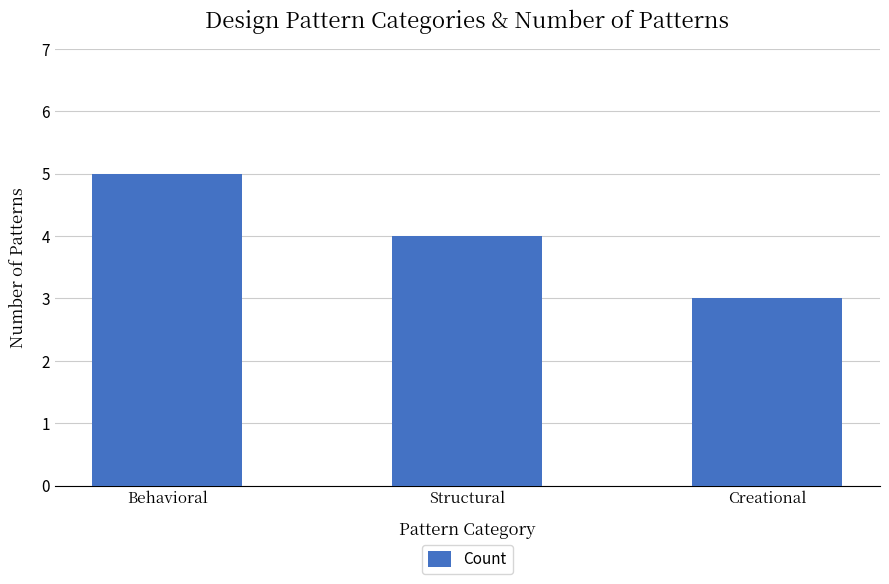

What is the difference between the values at Creational and Behavioral?

2